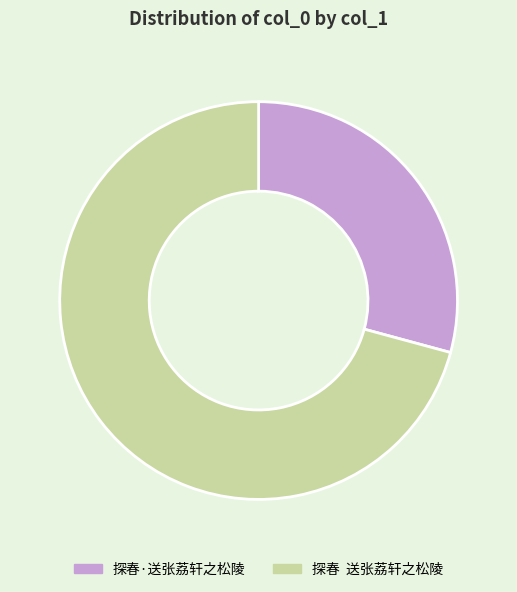

Which category has the smallest portion of the pie?

探春·送张荔轩之松陵